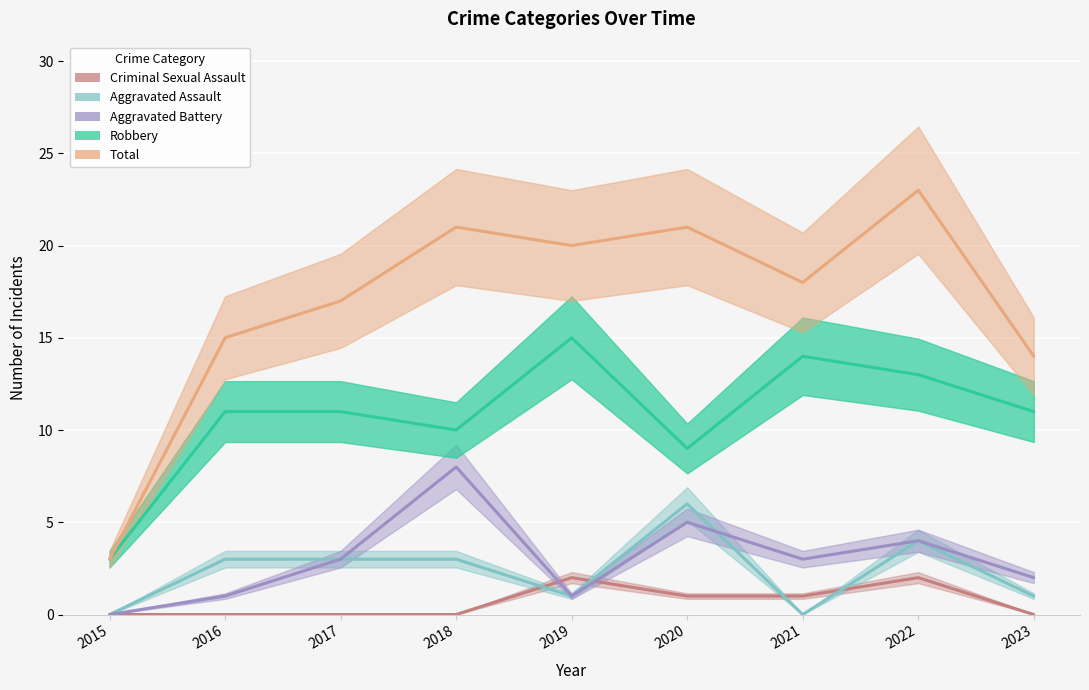

How many distinct data groups are displayed?

5